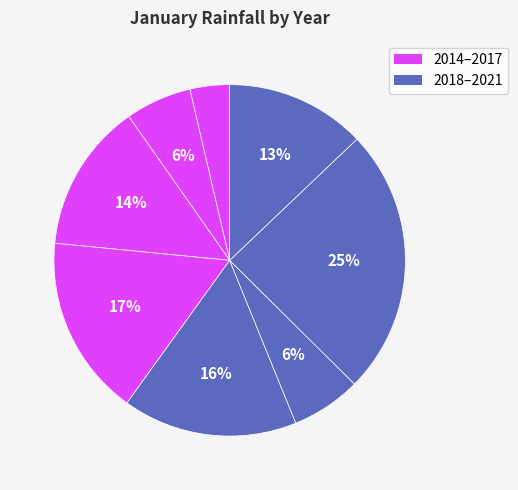

Is there a majority slice in this chart?

No